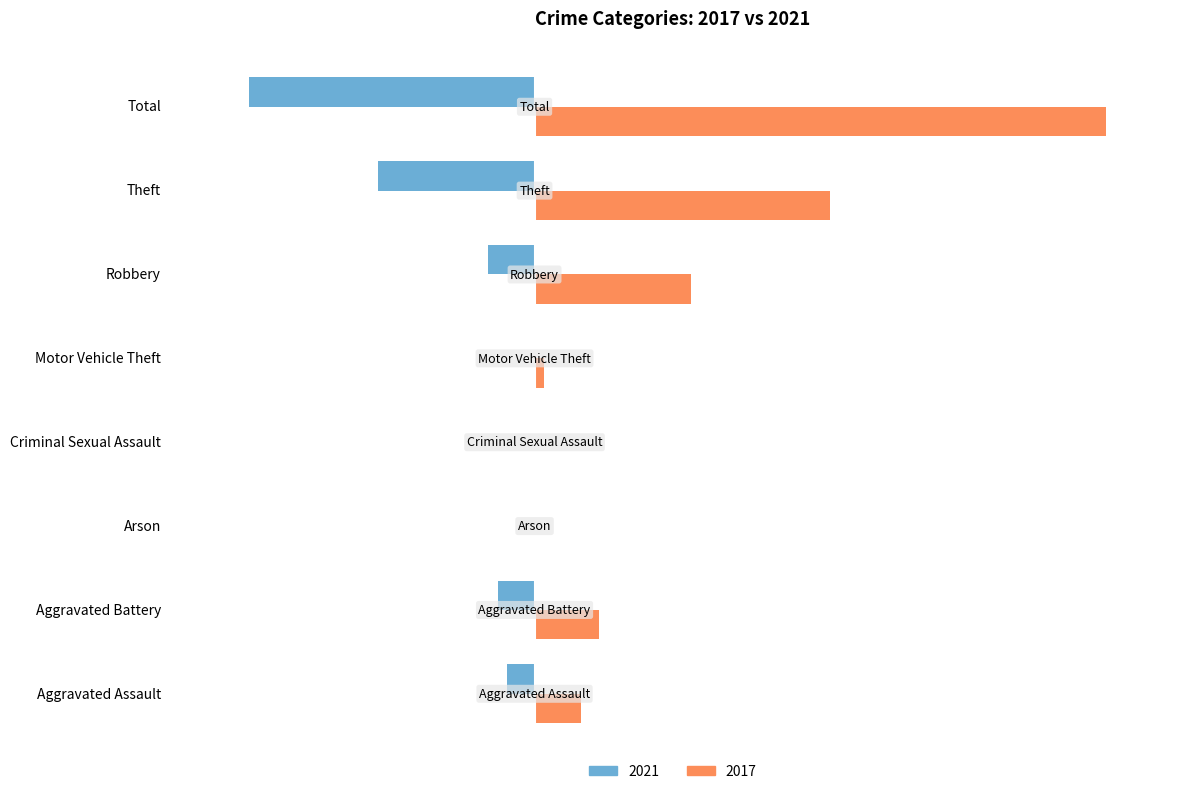

At which category is the sum across all series the highest?

Total